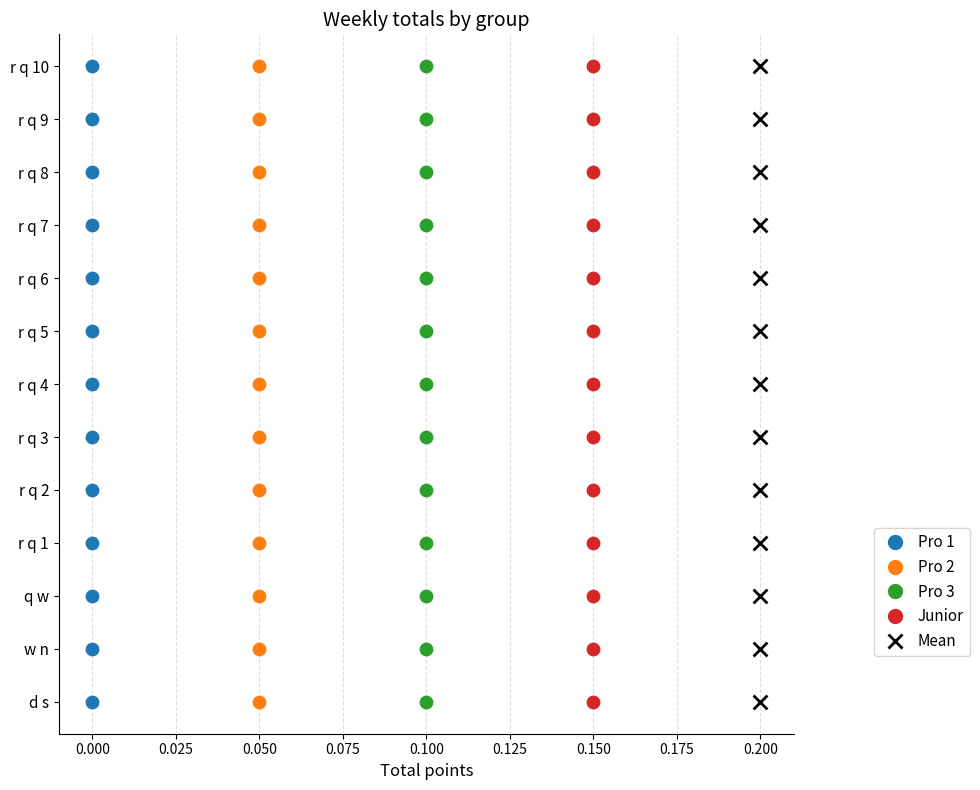

What are all the series names shown in the legend?

Pro 1, Pro 2, Pro 3, Junior, Mean